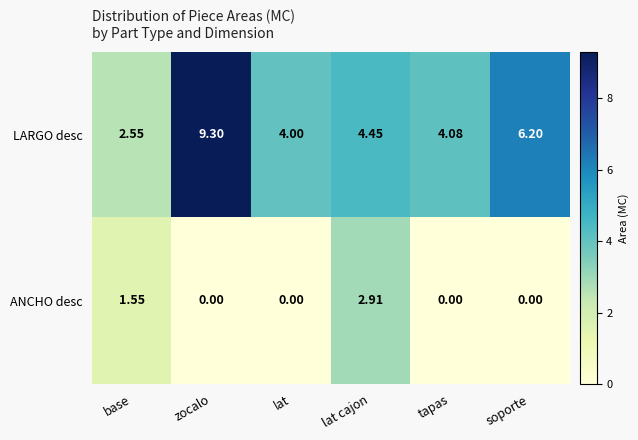

Which category has the highest value in the ANCHO desc series?

lat cajon